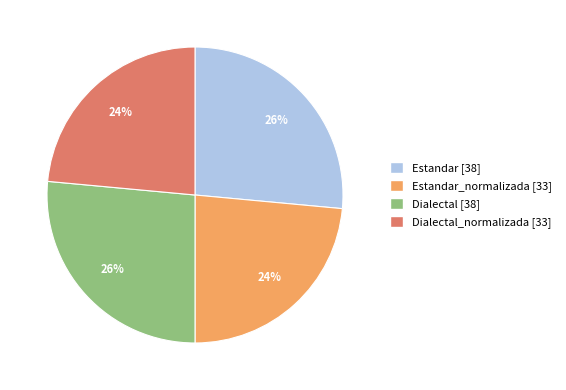

How many slices are in this pie chart?

4